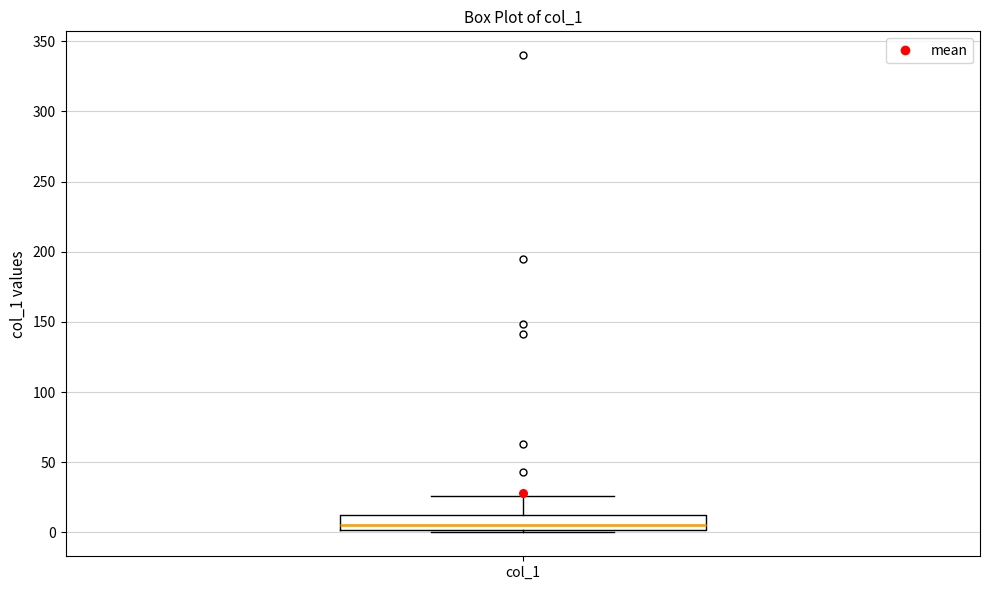

Read this box plot against the y-axis: the position of the median line, the range covered by the box, and the ends of both whiskers. The values are not printed on the chart, so give them approximately, as read against the axis.

median 5, box 0 to 10, whiskers 0 (just below the box's lower edge) to 25